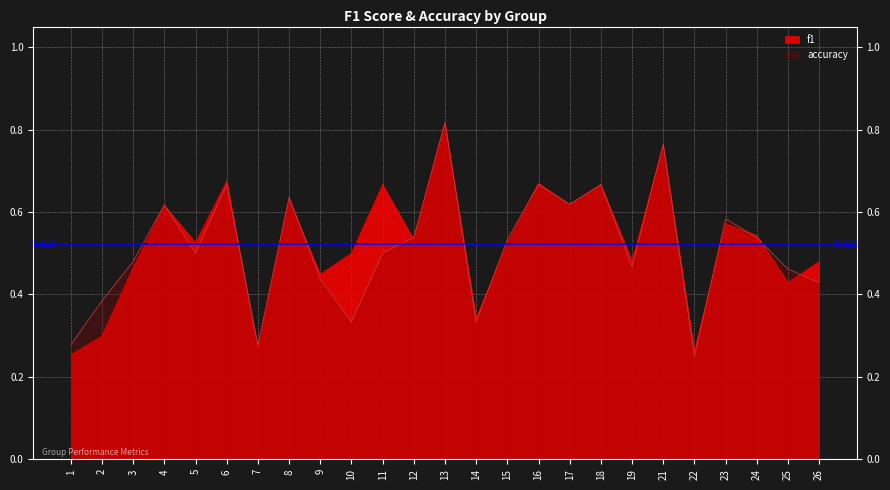

Is it true that f1 equals 0.8 at 21?

True